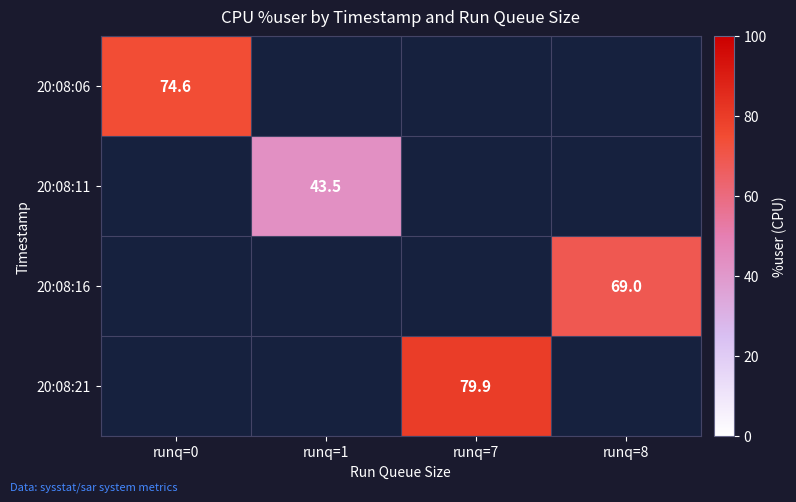

Where does the 20:08:21 series first go above 79?

runq=7